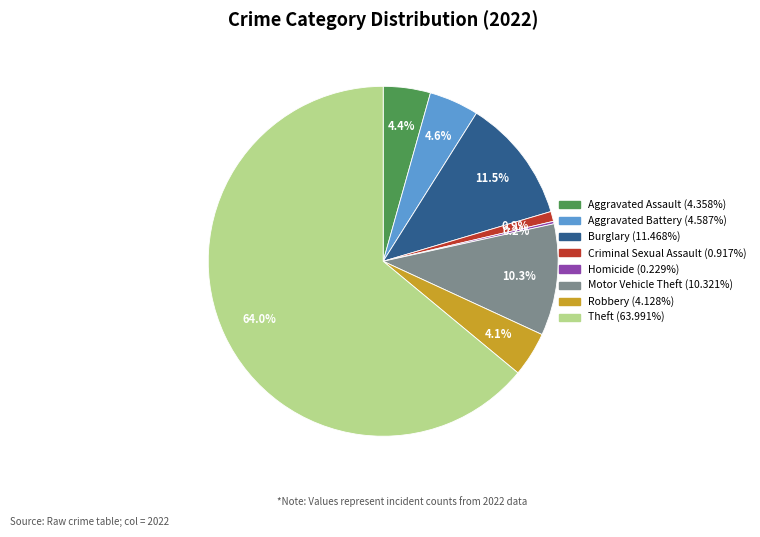

To the nearest percent, what is the difference between the largest and smallest slice percentages?

64%